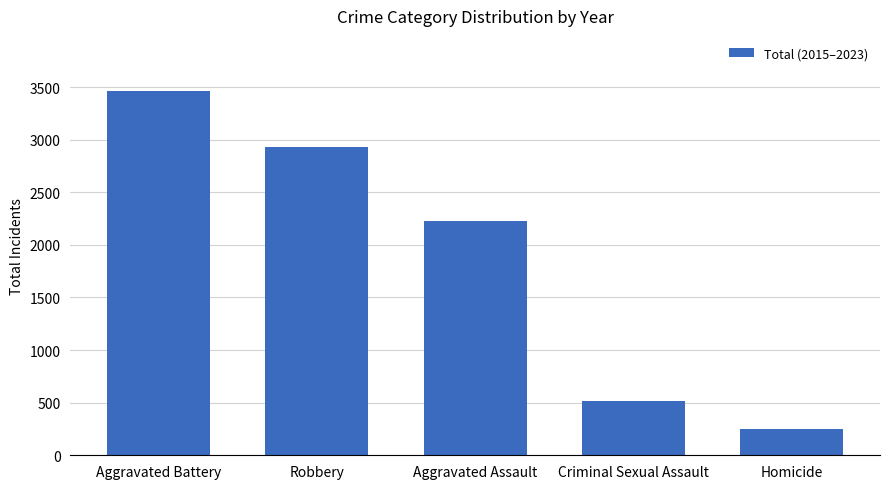

Reading left to right, list all the values displayed in this chart.

Aggravated Battery=3466	Robbery=2928	Aggravated Assault=2229	Criminal Sexual Assault=513	Homicide=252